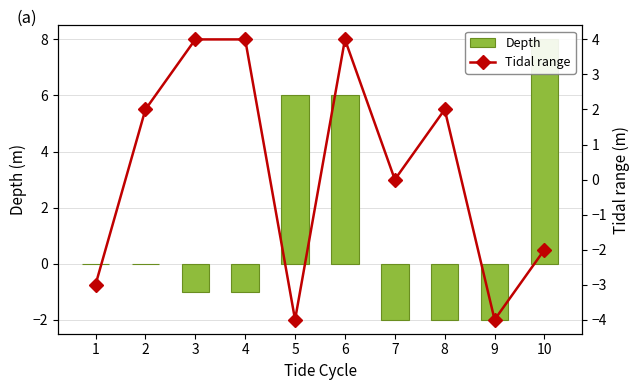

What is the difference between the second highest and second lowest values in the Tidal range series?

8